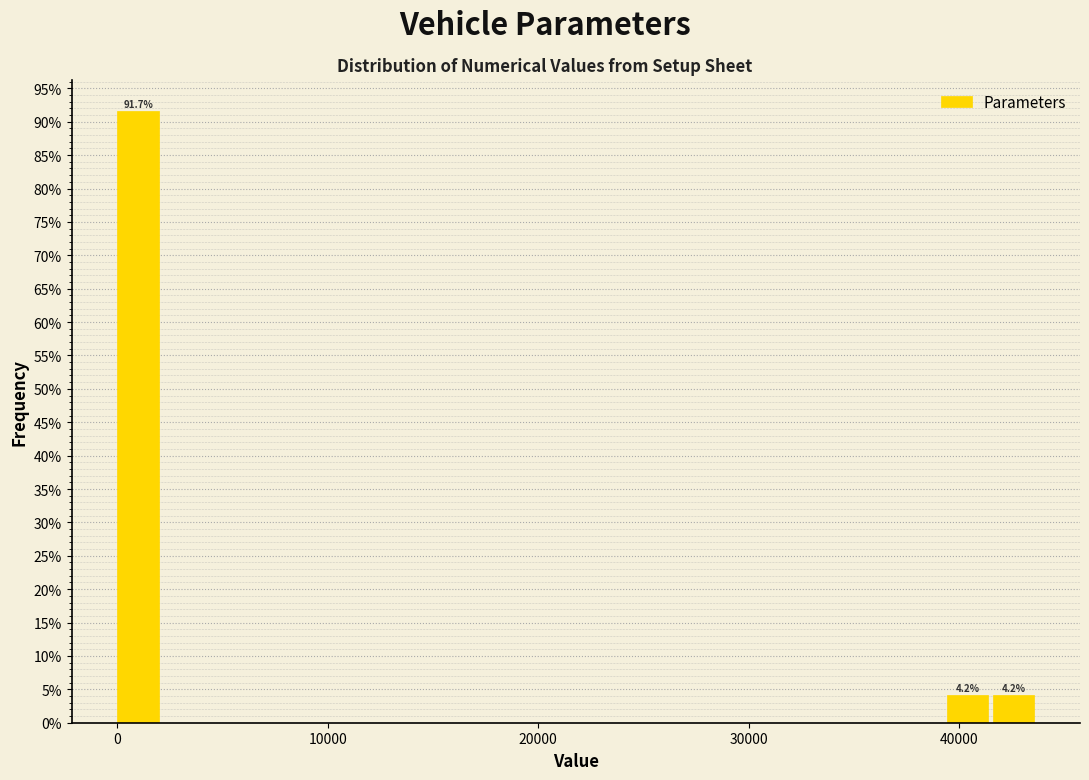

Around what value on the x-axis is the tallest bar? Give the approximate position of its centre, as read against the axis.

1000